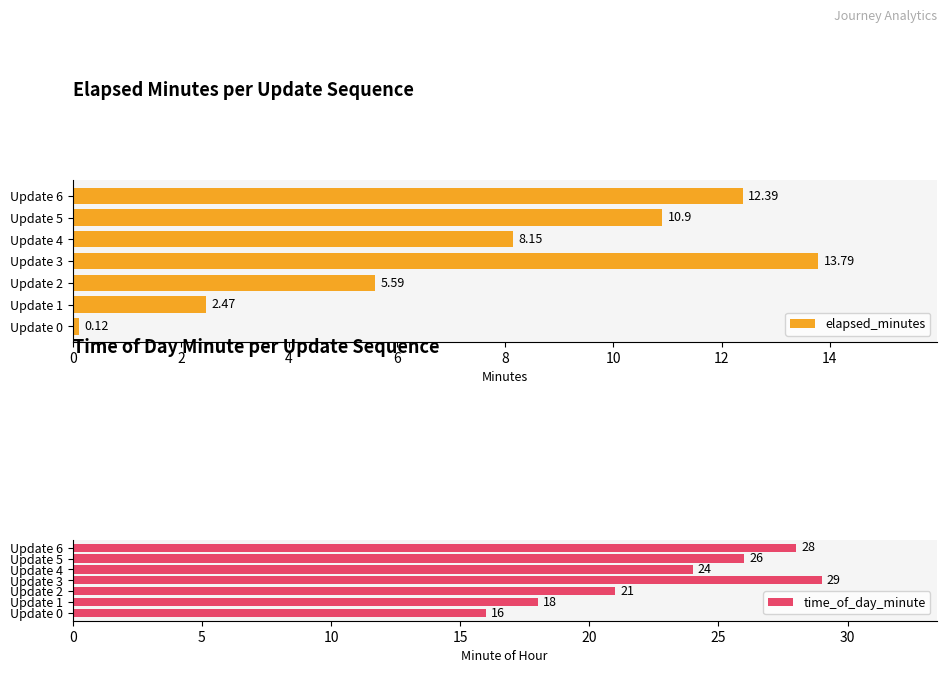

What is the difference between the elapsed_minutes values at 6 and 5?

1.5